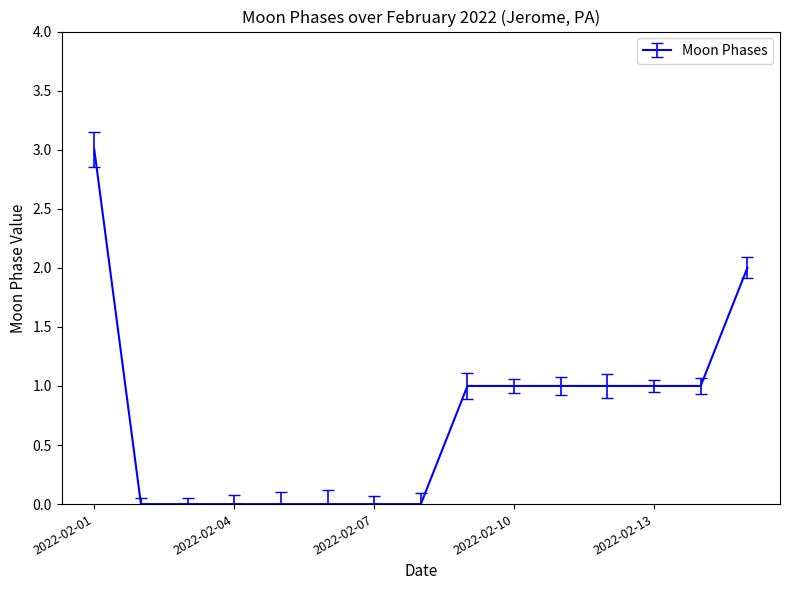

What is the maximum value shown in the chart?

3